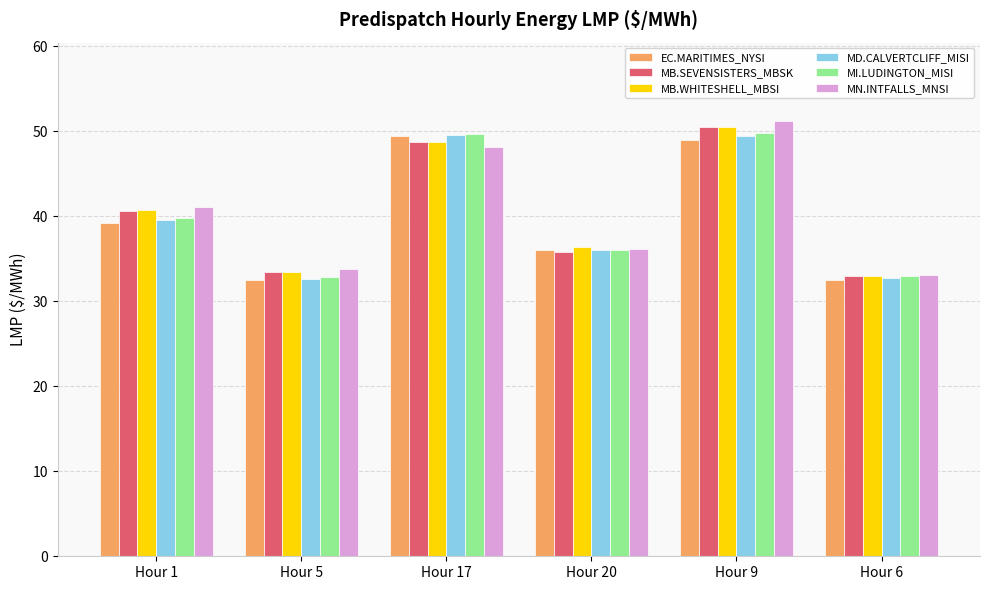

What is the average value of the MD.CALVERTCLIFF_MISI series?

40.0